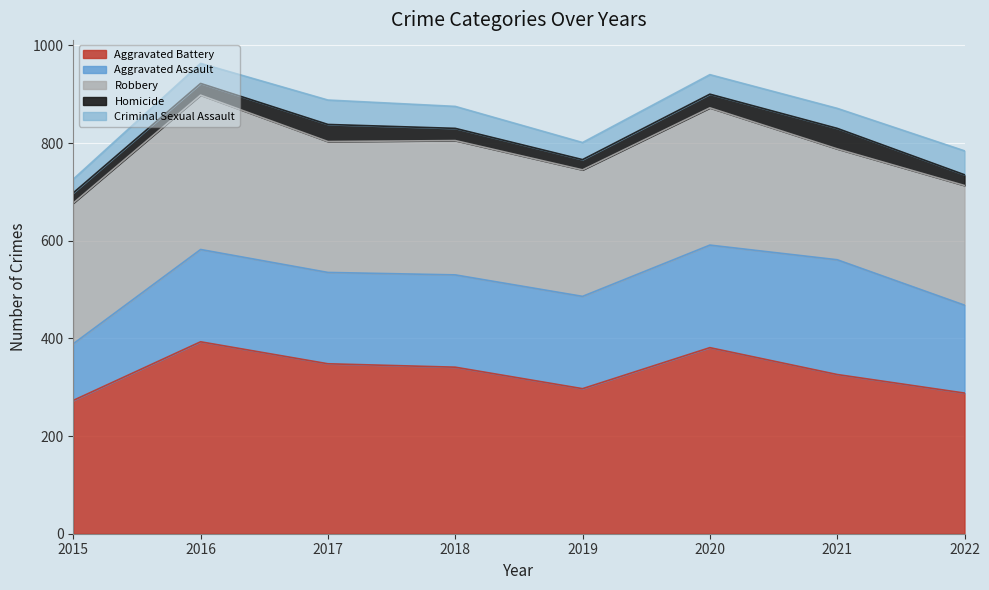

Which series ends up on top after the final intersection of Aggravated Assault and Robbery?

Robbery